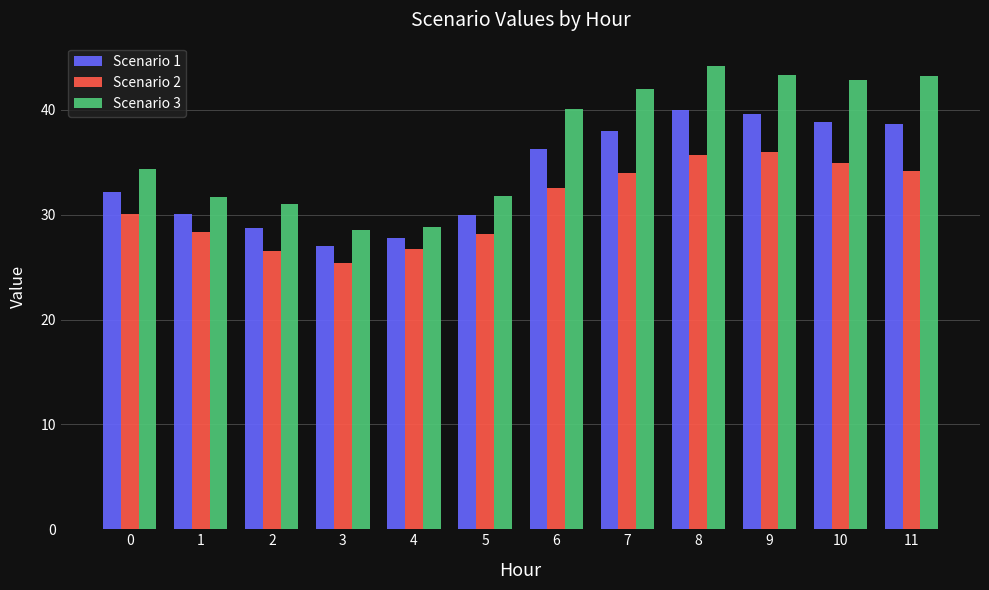

What is the difference between the Scenario 3 values at 11 and 0?

8.9